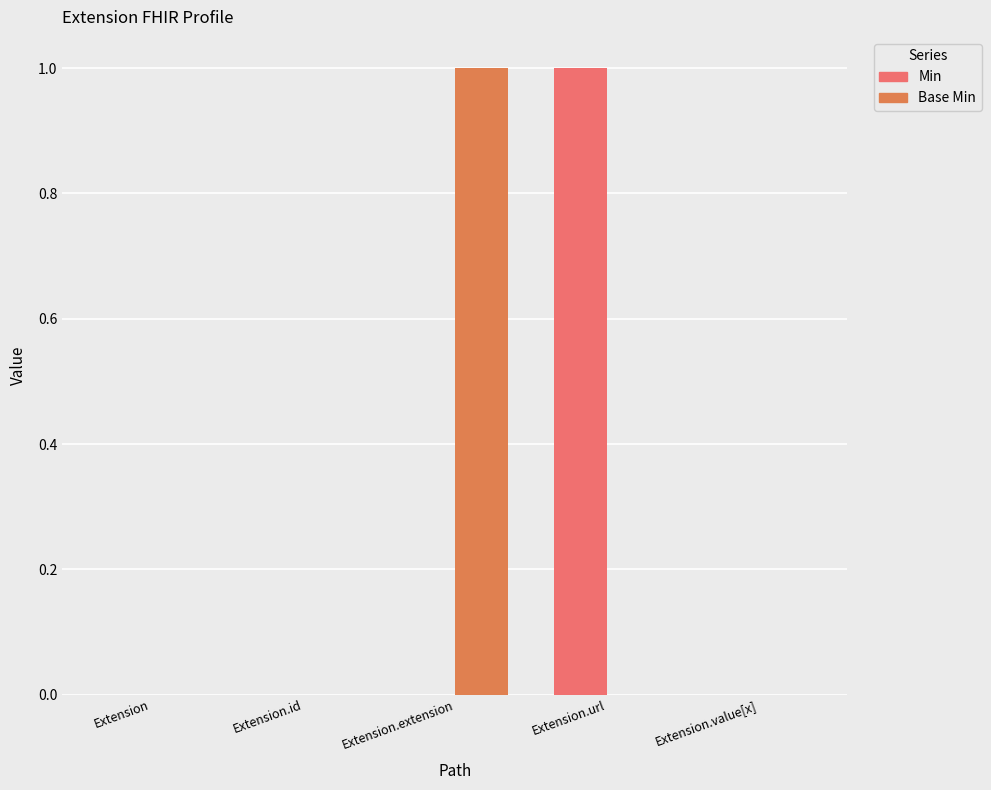

True or false: Min has a value of 0 at Extension.

True